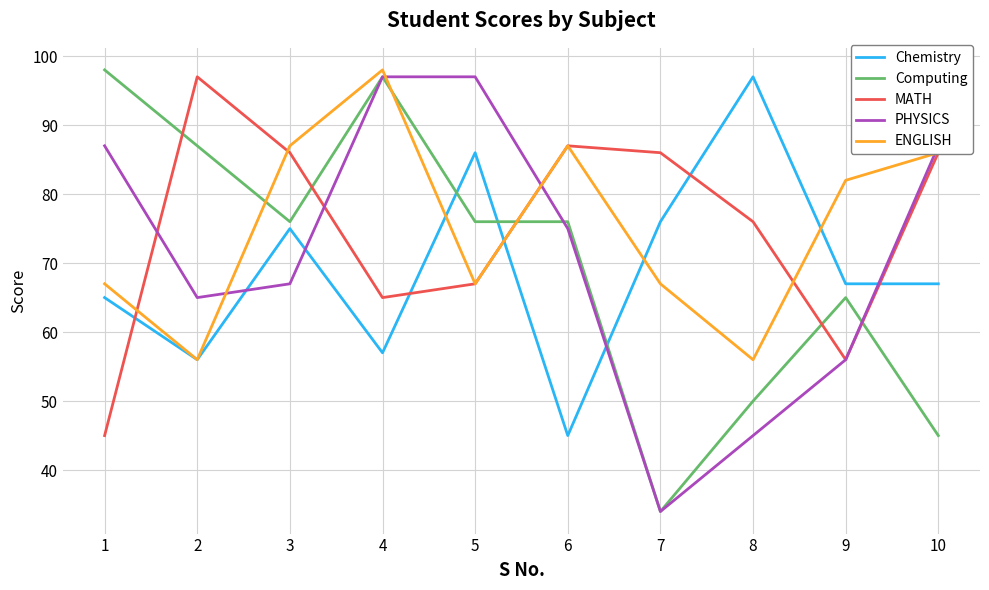

What is the difference between the second highest and minimum values in the PHYSICS series?

63